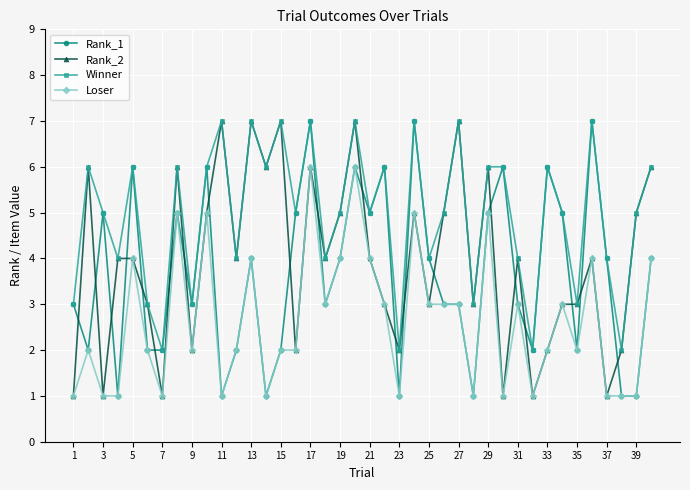

In Winner, how many points are lower than both neighbors (excluding endpoints)?

14